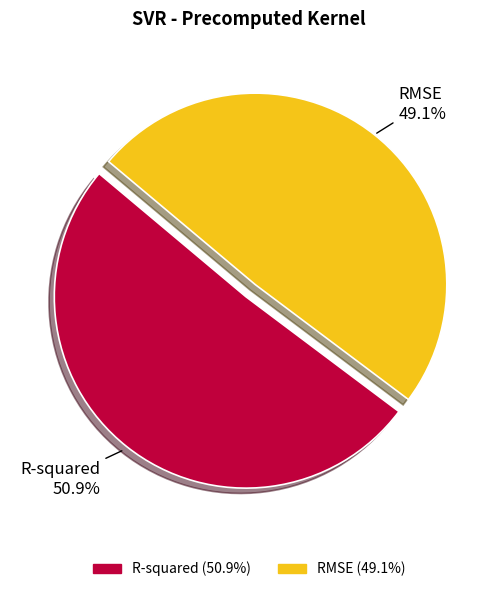

Does R-squared represent more than half of the total?

Yes